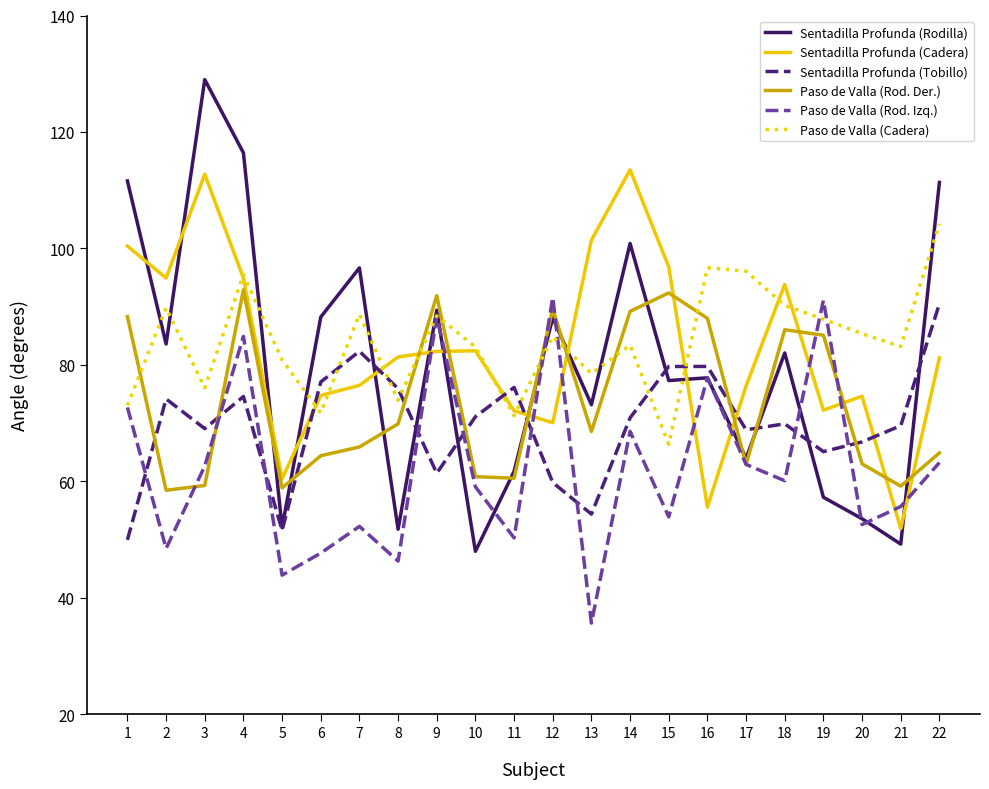

What is the maximum value for Sentadilla Profunda (Cadera)?

113.5